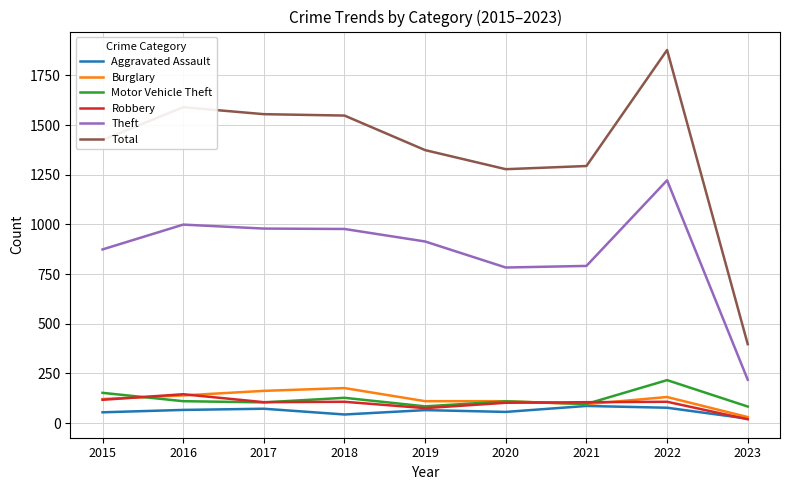

Is it true that Total equals 2509 at 2018?

False